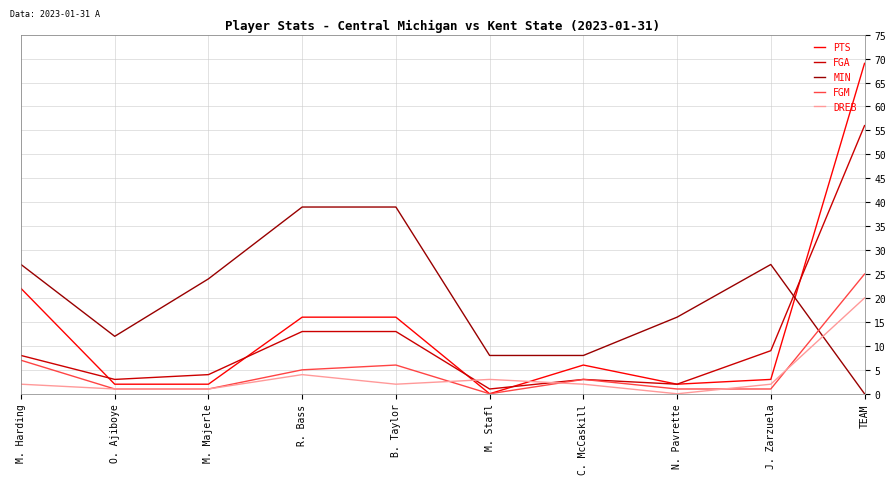

Count the number of categories in the chart.

10